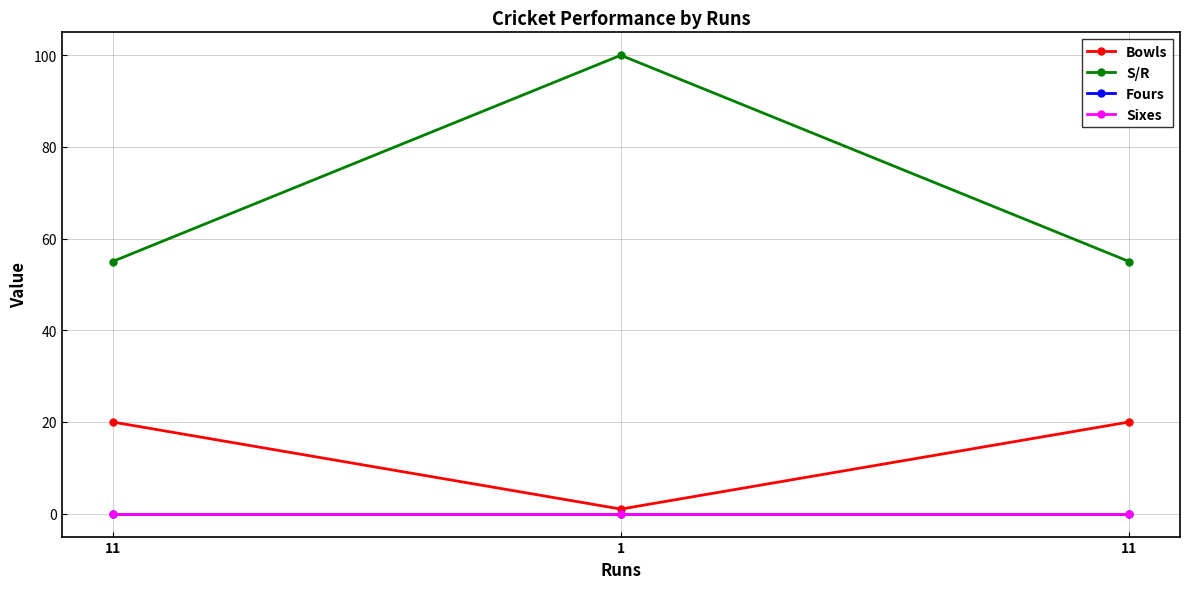

List the labels in order of Fours value, largest first.

11, 1, 11